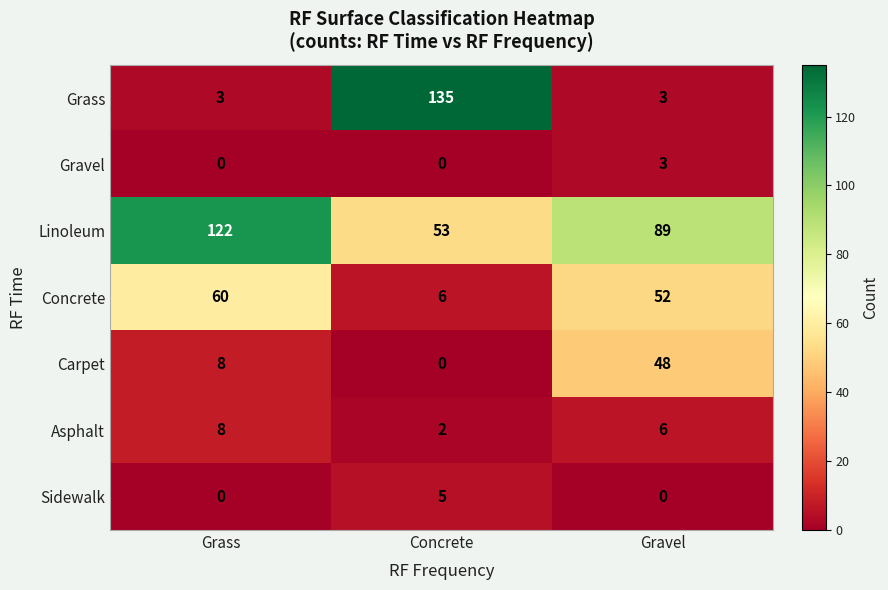

What is the spread (max minus min) of values at Concrete?

135